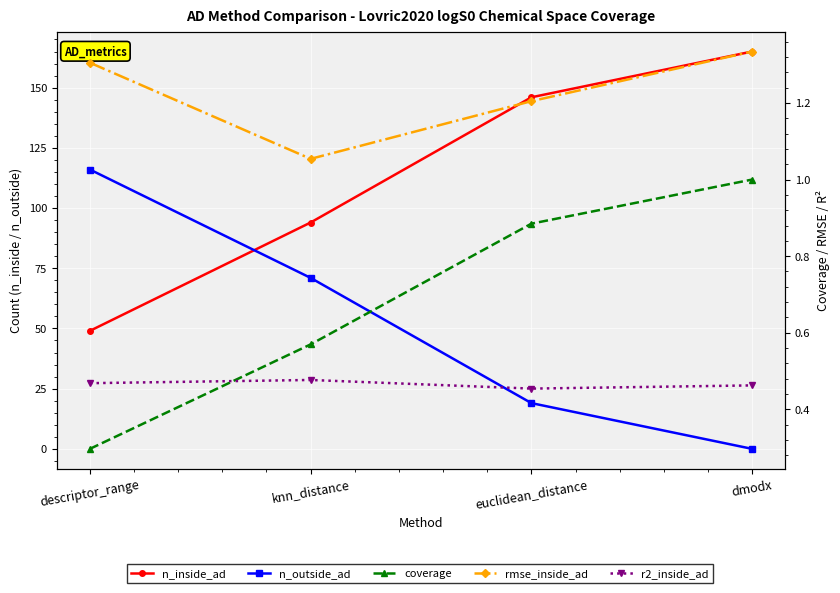

Reading left to right, transcribe all the data shown in this chart.

n_inside_ad: descriptor_range=49.0	knn_distance=94.0	euclidean_distance=146.0	dmodx=165.0
n_outside_ad: descriptor_range=116.0	knn_distance=71.0	euclidean_distance=19.0	dmodx=0.0
coverage: descriptor_range=0.3	knn_distance=0.6	euclidean_distance=0.9	dmodx=1.0
rmse_inside_ad: descriptor_range=1.3	knn_distance=1.1	euclidean_distance=1.2	dmodx=1.3
r2_inside_ad: descriptor_range=0.5	knn_distance=0.5	euclidean_distance=0.5	dmodx=0.5